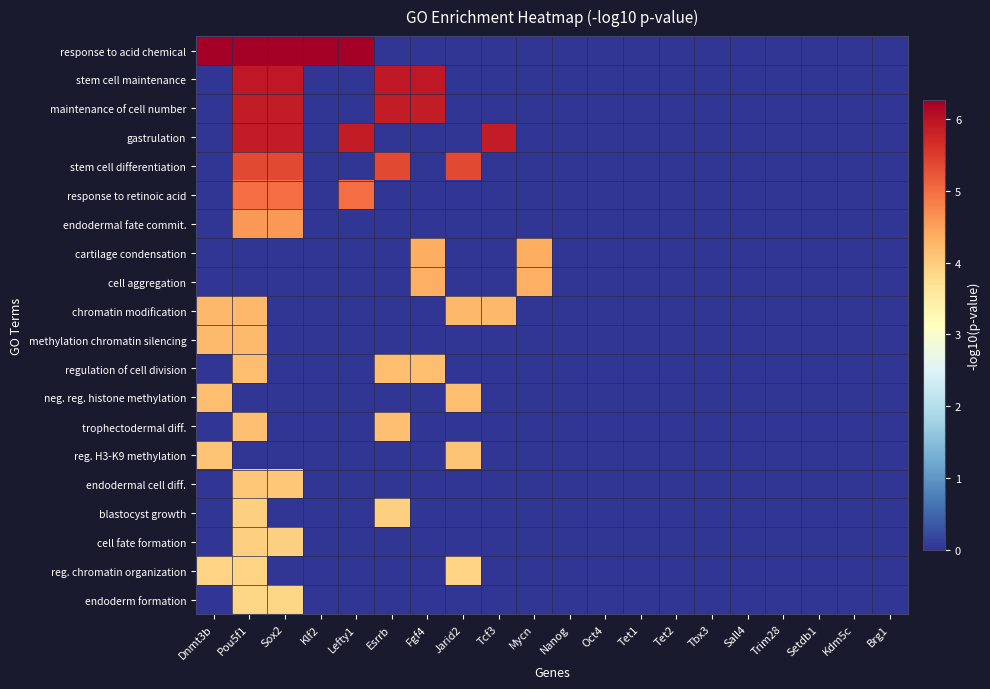

At how many categories does at least one series exceed 1?

10